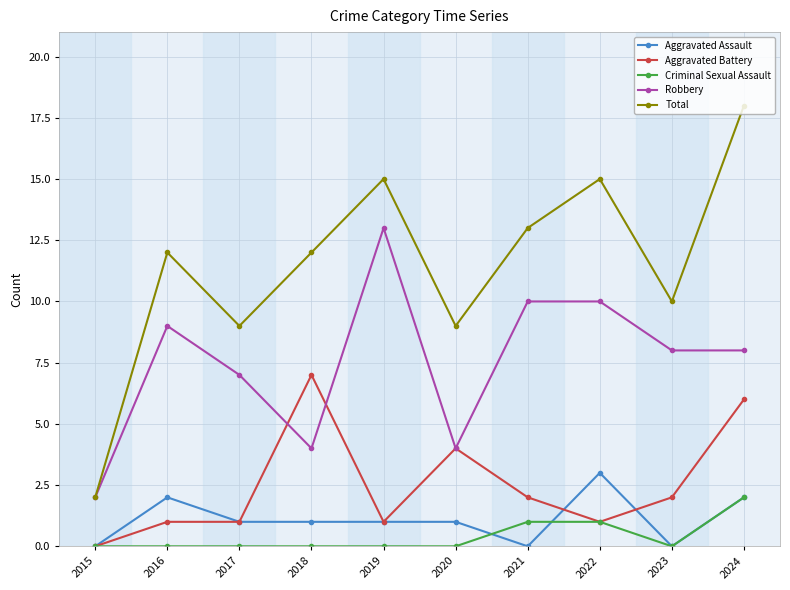

At which category does the chart reach its peak across all series?

2024